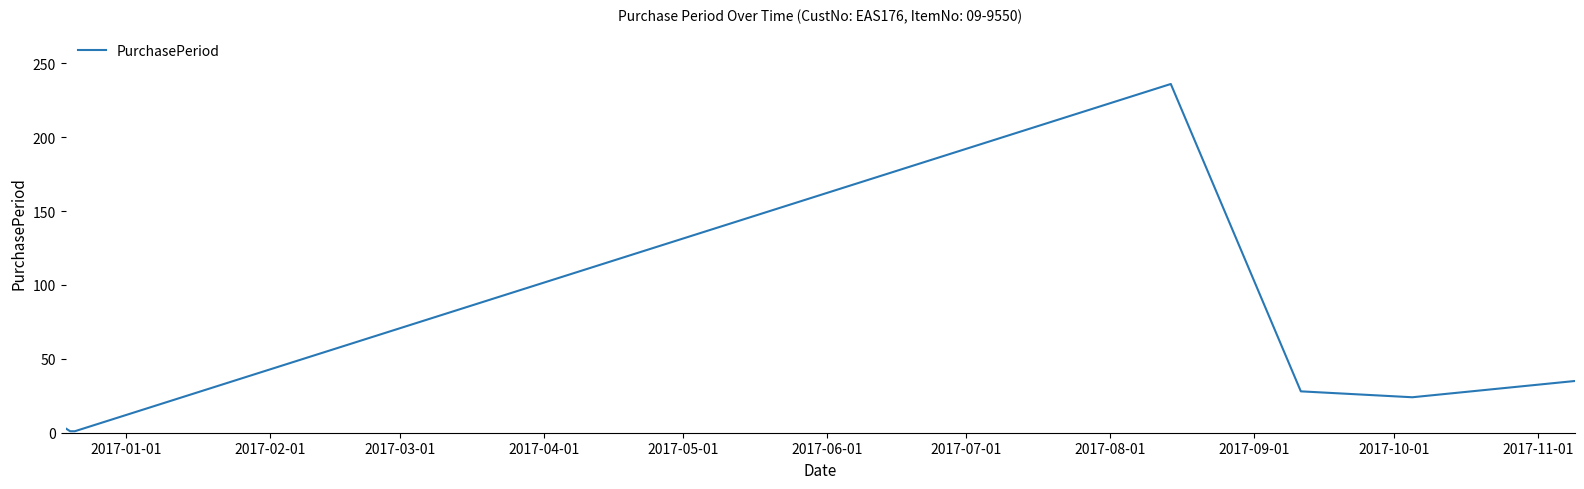

Count the number of categories in the chart.

7